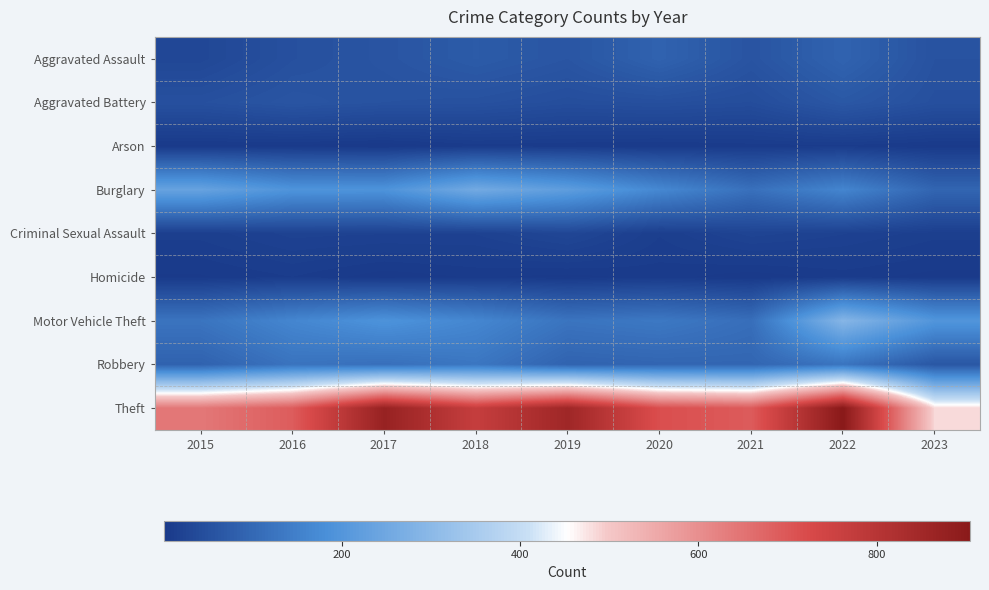

At how many categories does at least one series exceed 496?

8